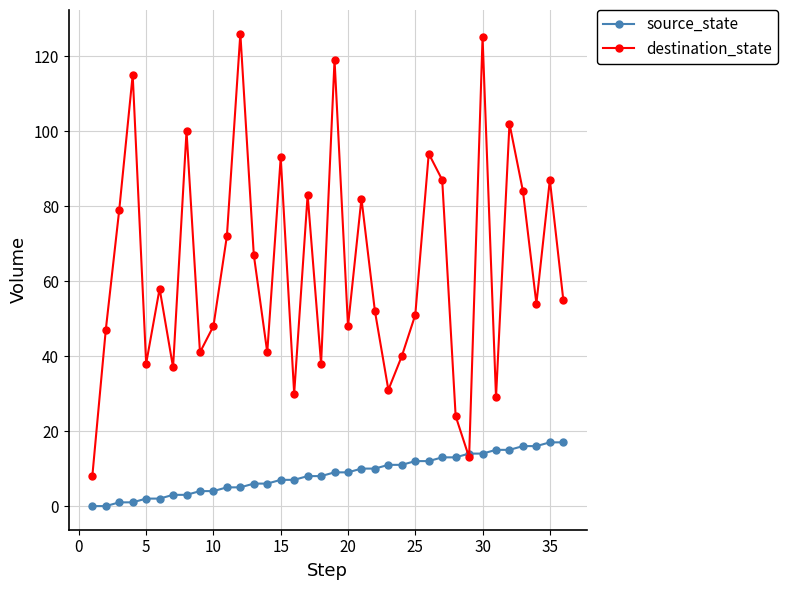

True or false: destination_state has more than 1 interior local peaks.

True